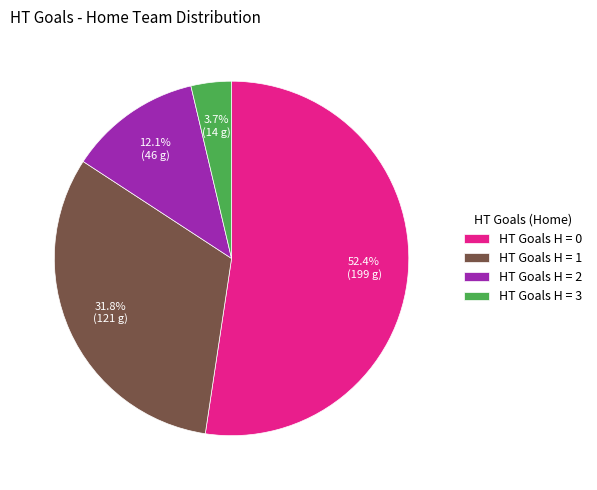

Is there any slice that represents more than half of the pie?

Yes